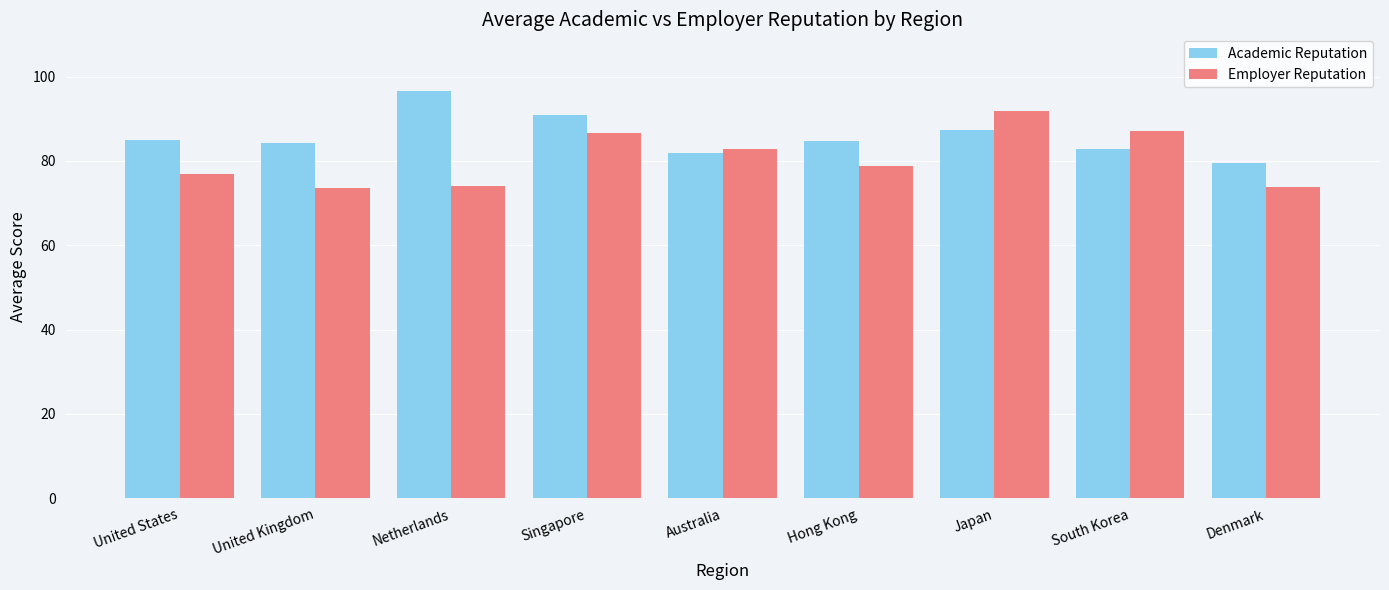

What is the highest value of the Employer Reputation series?

91.9